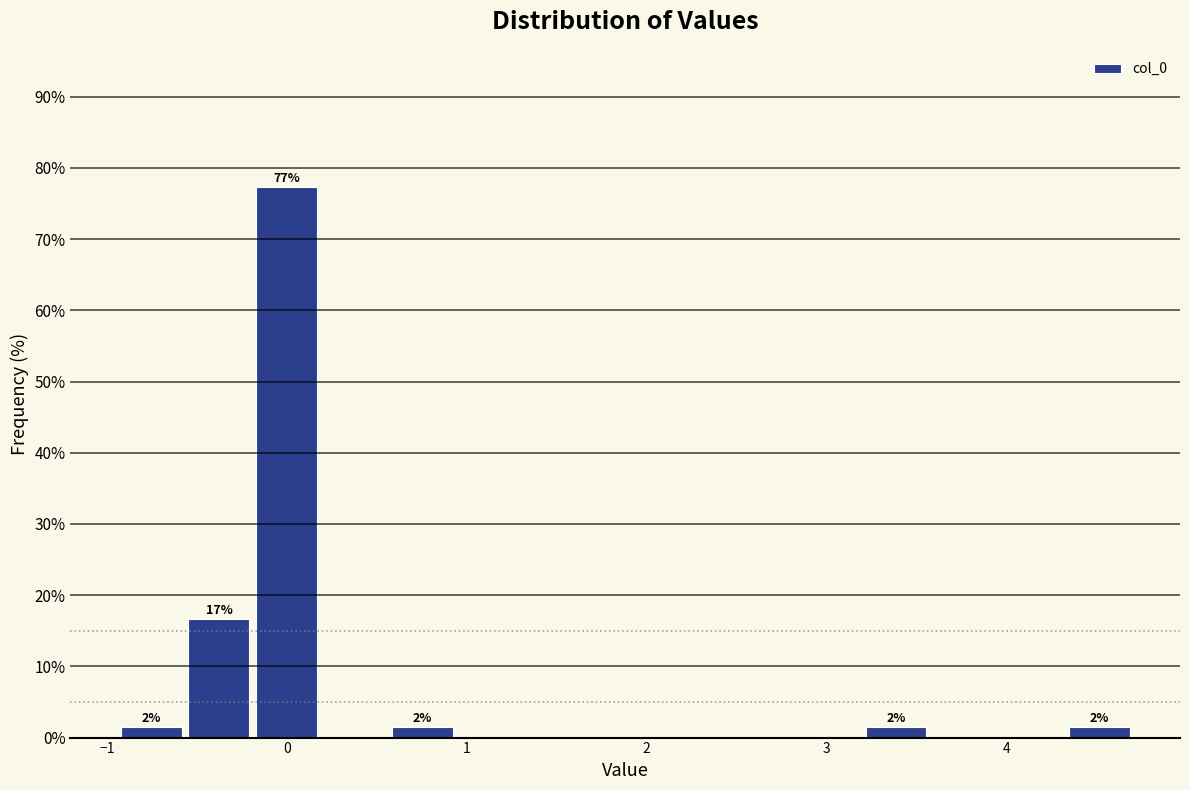

Around what value on the x-axis is the tallest bar? Give the approximate position of its centre, as read against the axis.

0.0